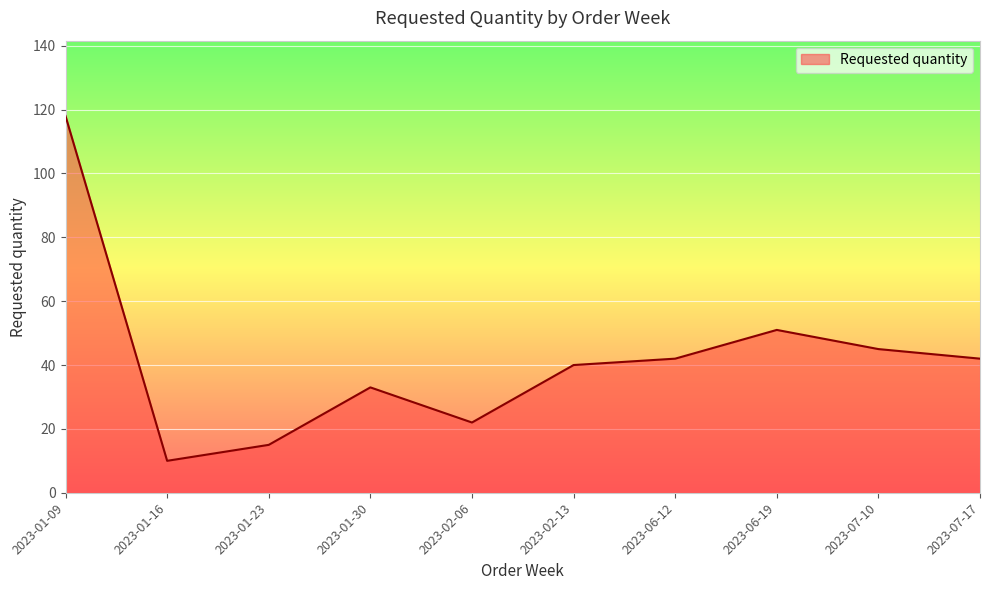

What is the sum of all values?

418